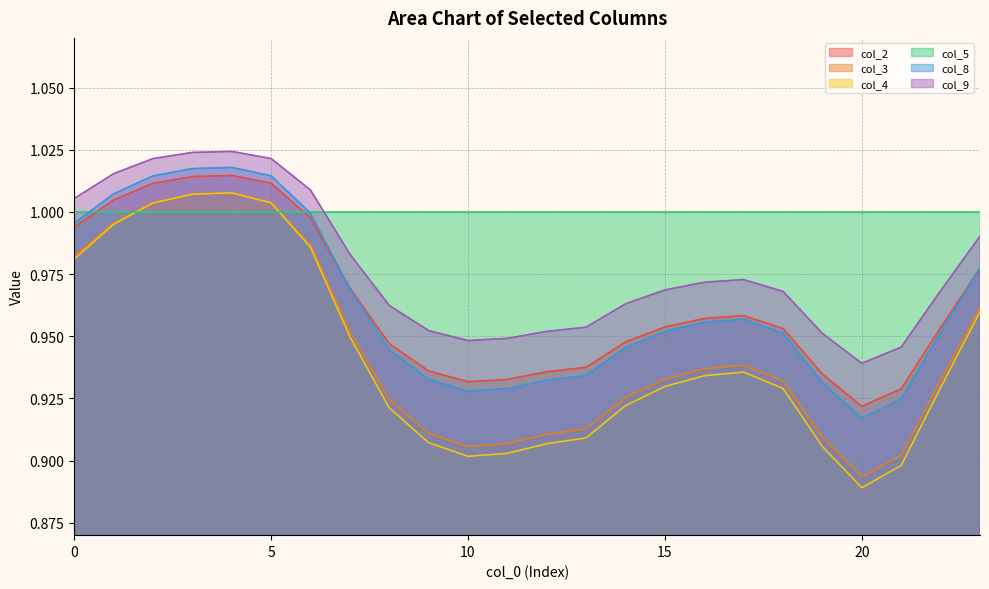

At which category is the sum across all series the highest?

4